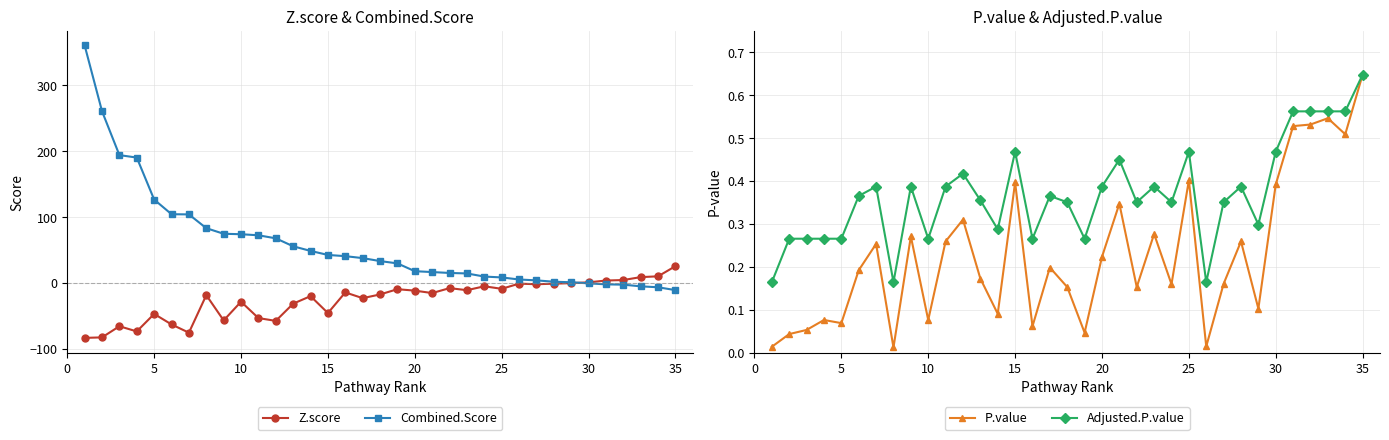

What is the maximum value for Z.score?

25.4